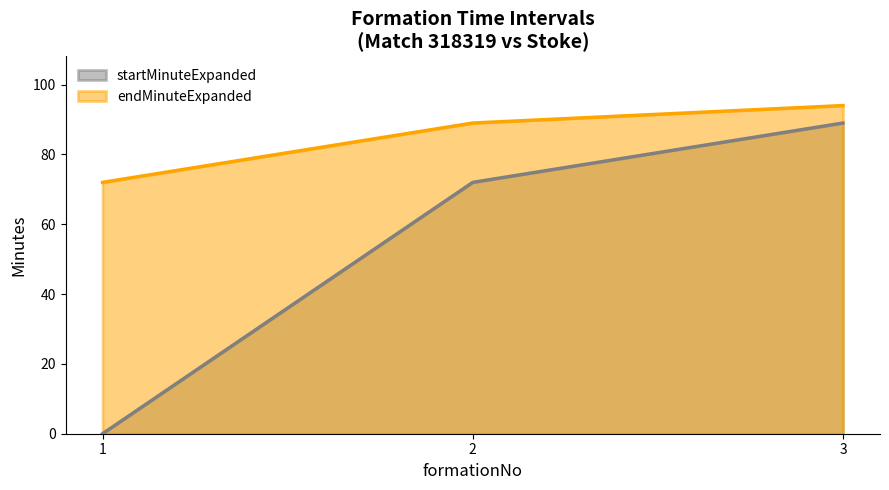

Between 1 and 2, which is larger?

2